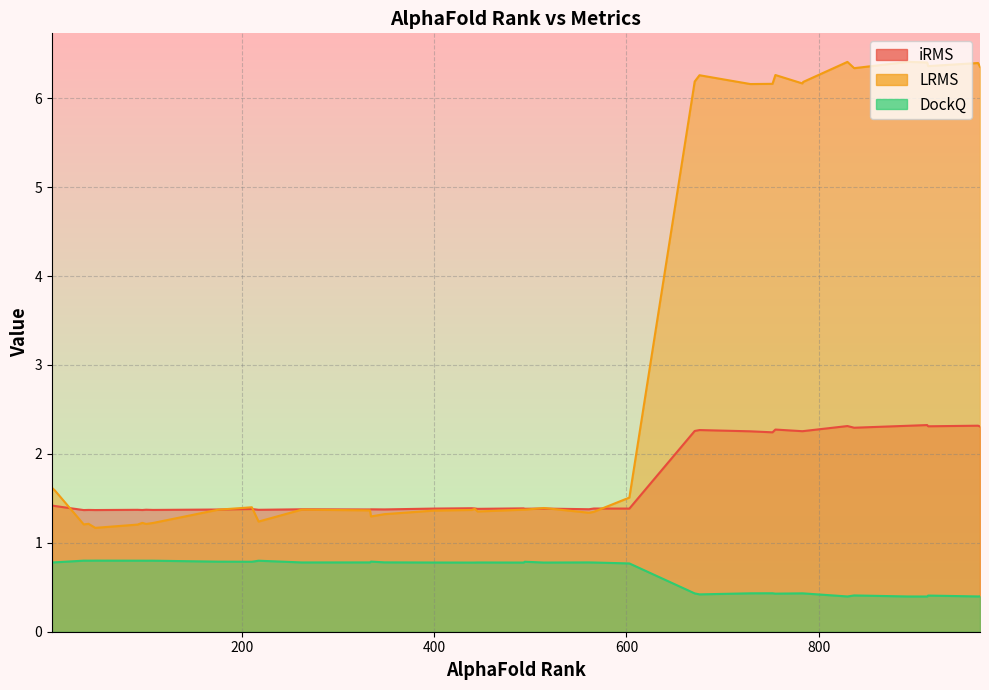

What is the sum of the DockQ values at 514 and 96?

1.6